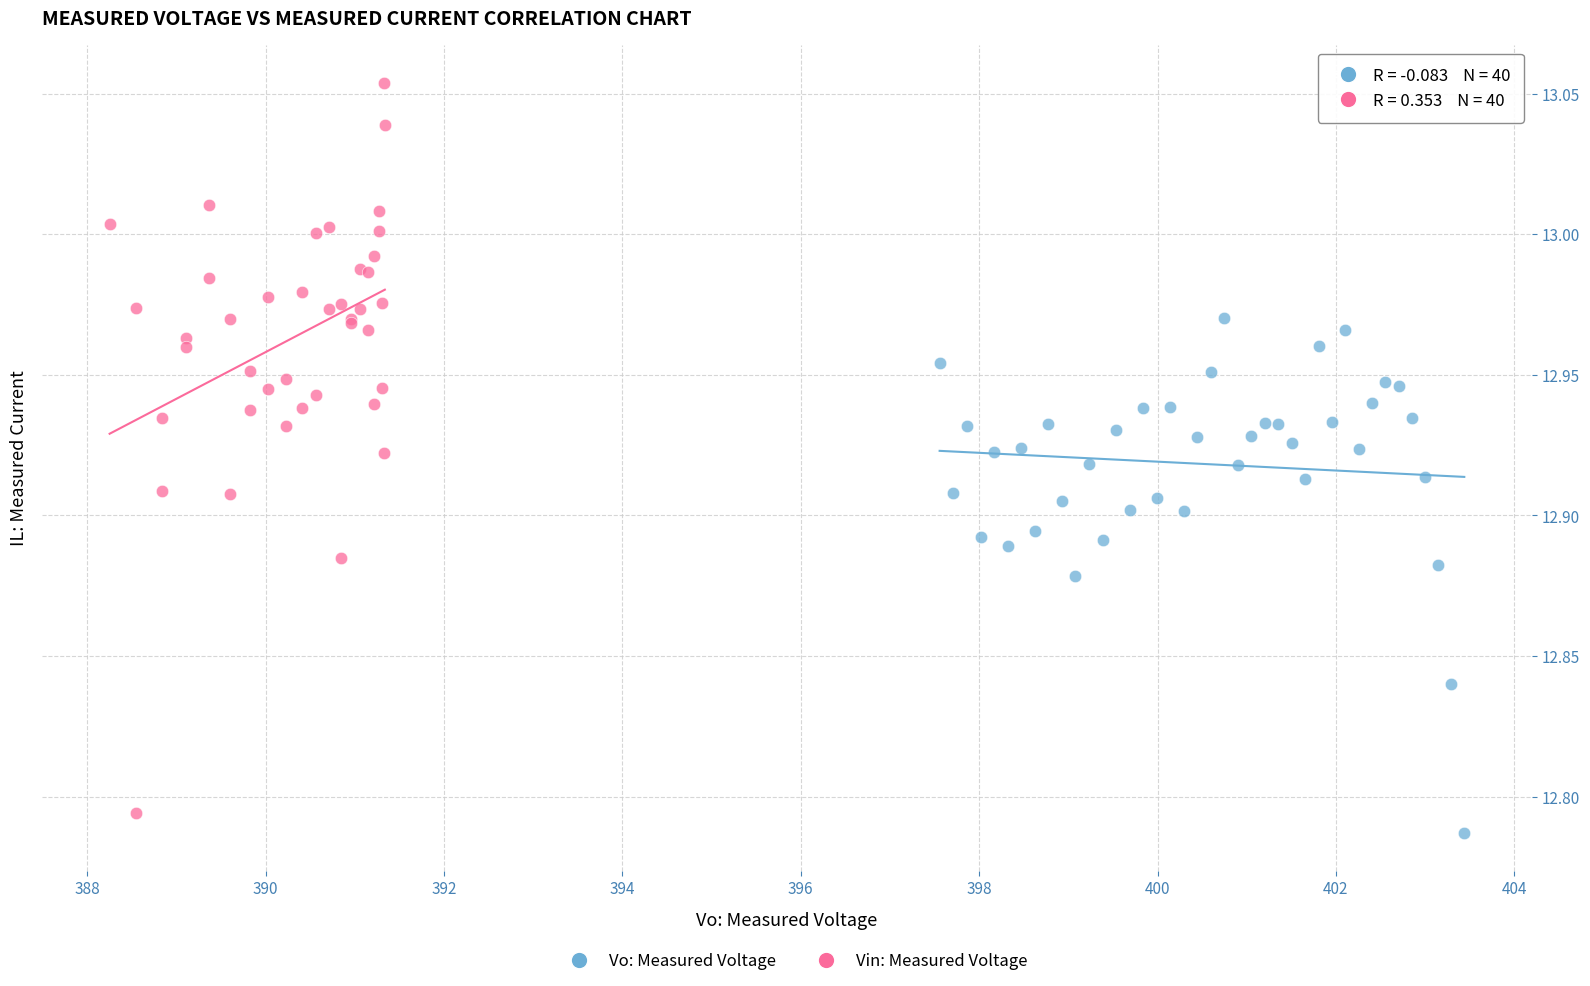

Which series reaches the minimum Y coordinate?

Vo: Measured Voltage